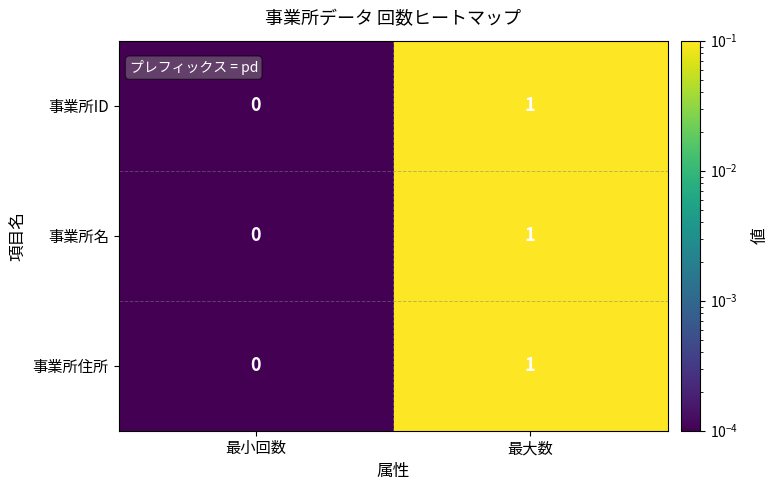

The 事業所住所 series shows 0 at 最小回数. True or false?

True